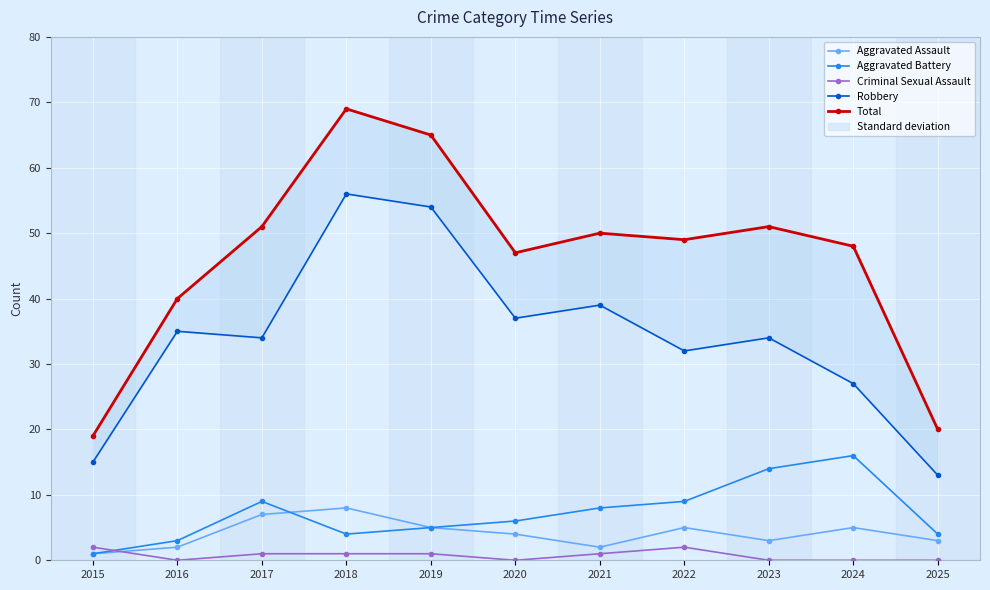

What is the spread (max minus min) of values at 2022?

47